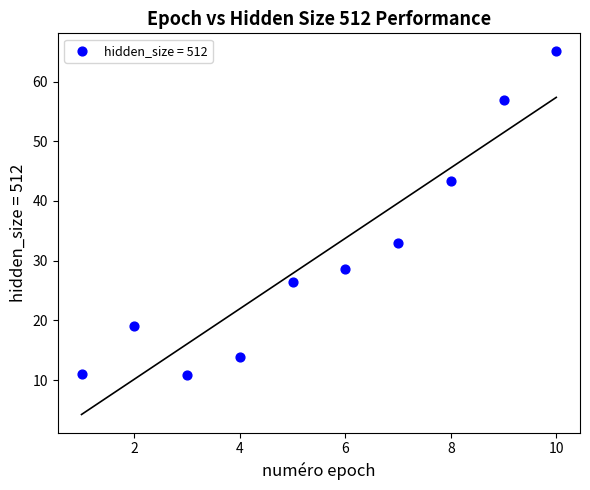

What is the average Y value?

30.8